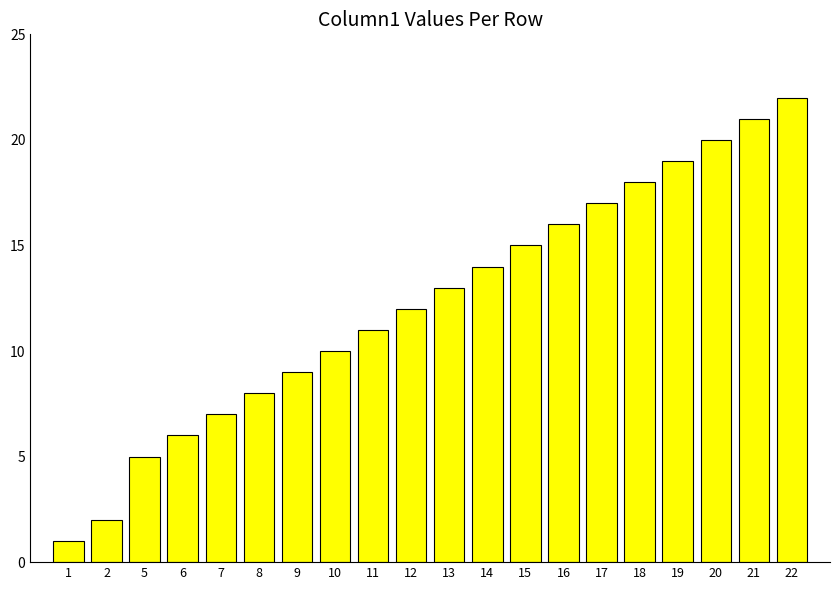

Rank the categories by value from highest to lowest.

22, 21, 20, 19, 18, 17, 16, 15, 14, 13, 12, 11, 10, 9, 8, 7, 6, 5, 2, 1